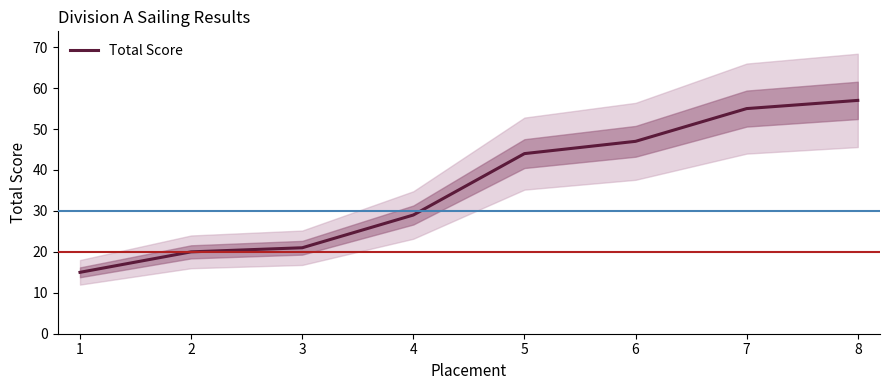

List the labels in order of value, largest first.

8, 7, 6, 5, 4, 3, 2, 1